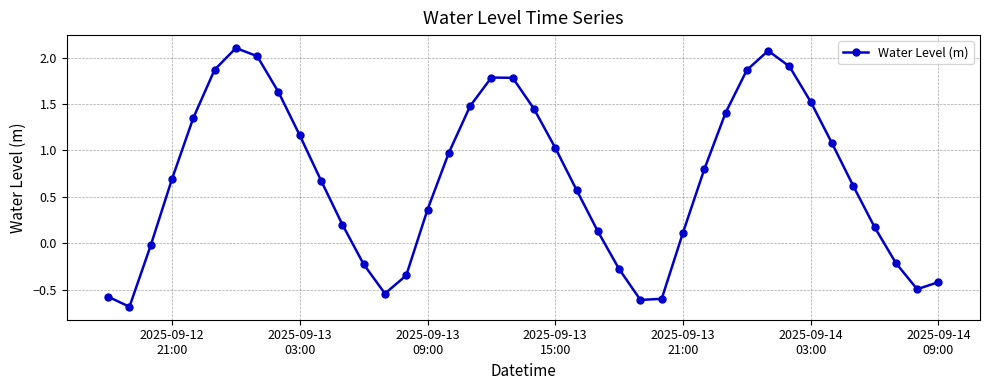

How many lines are shown in the chart?

1